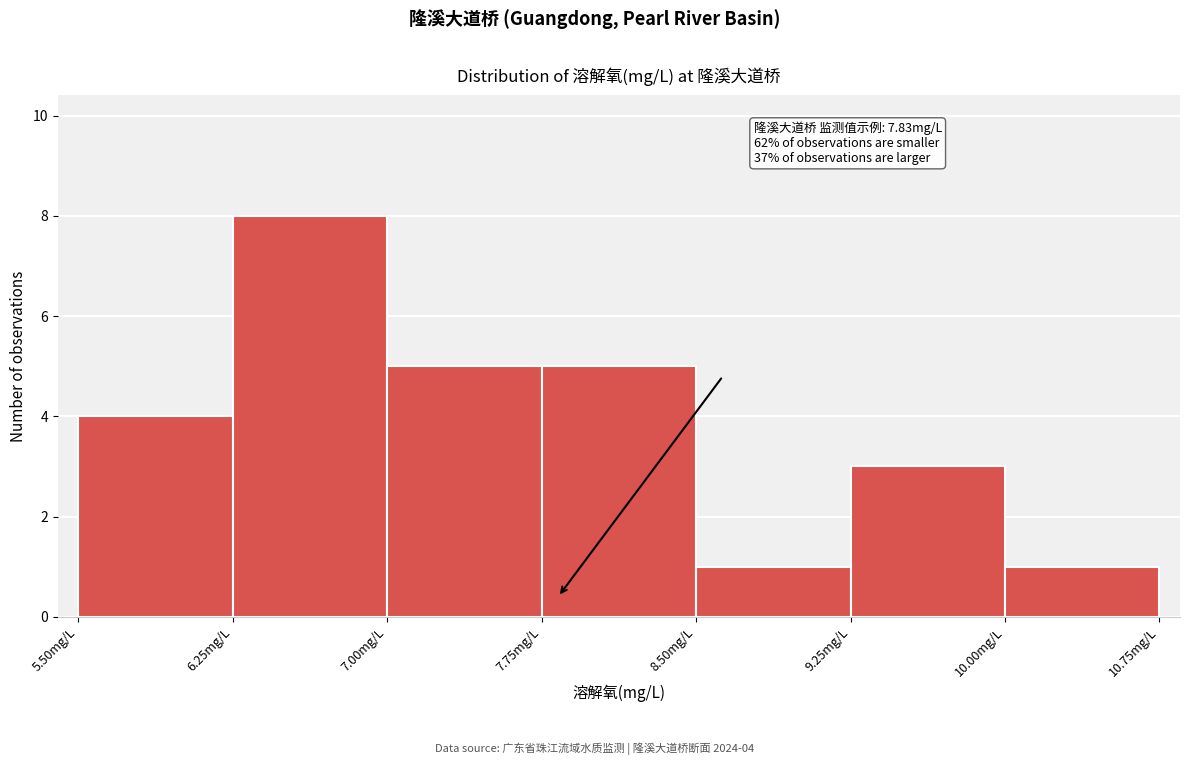

Over which range of the x-axis is the bar tallest?

6.25 to 7.00